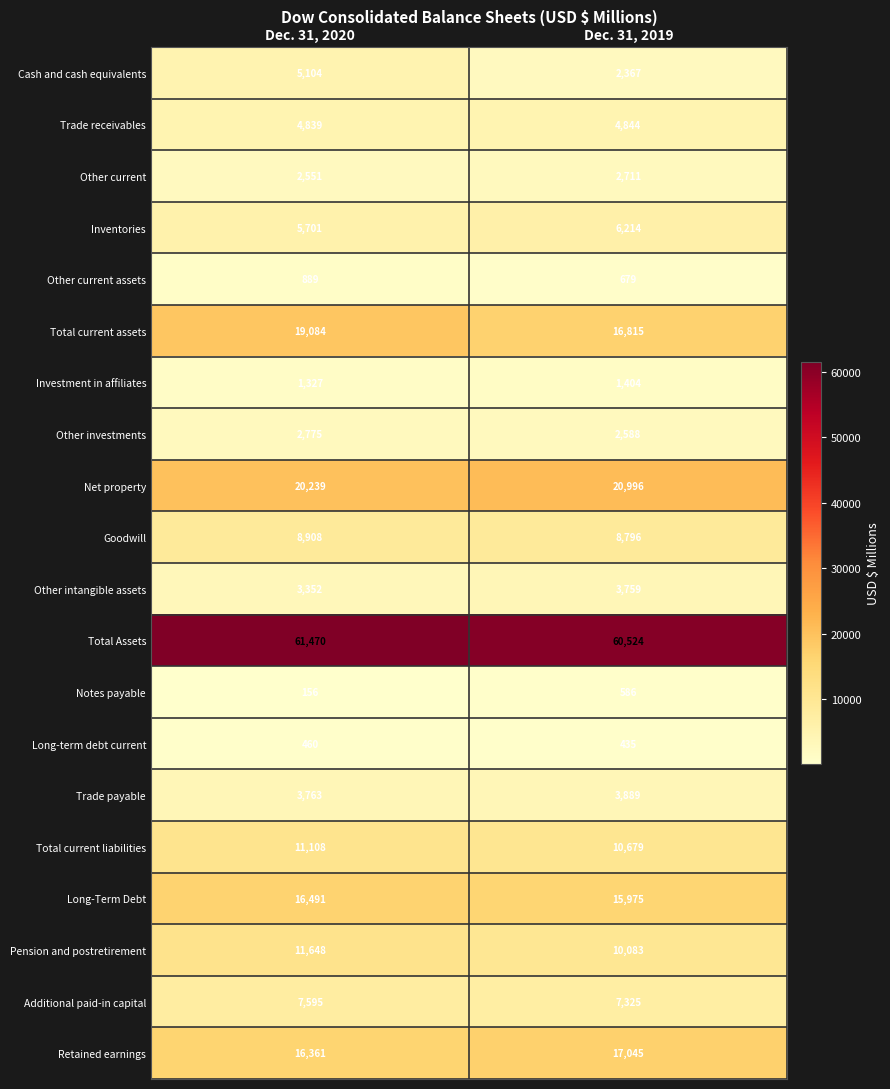

True or false: Other intangible assets has a value of 1959 at Dec. 31, 2019.

False